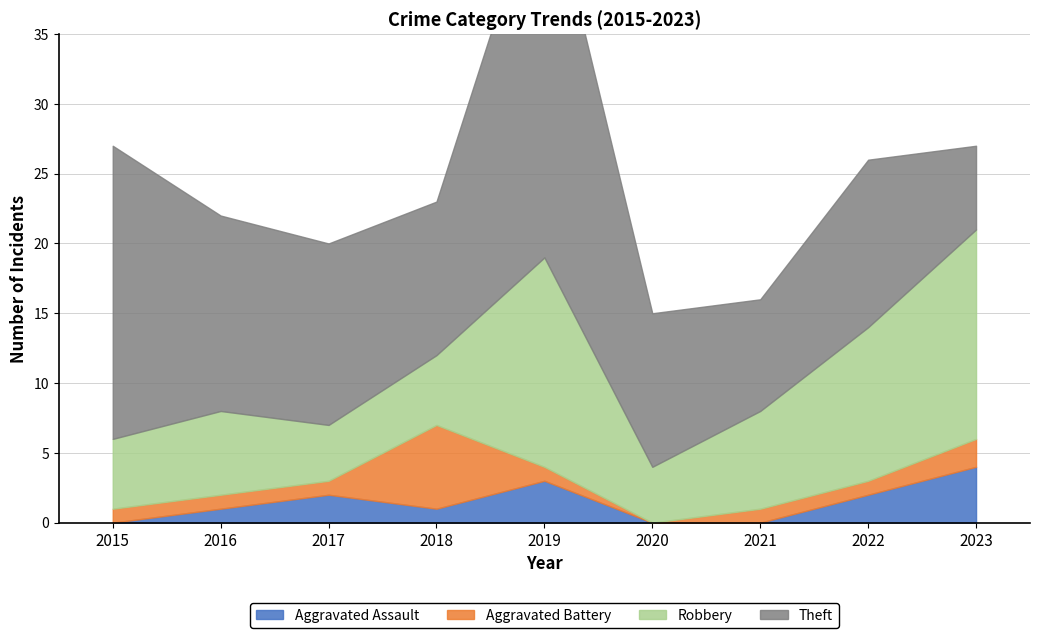

At which category does the chart reach its peak across all series?

2019